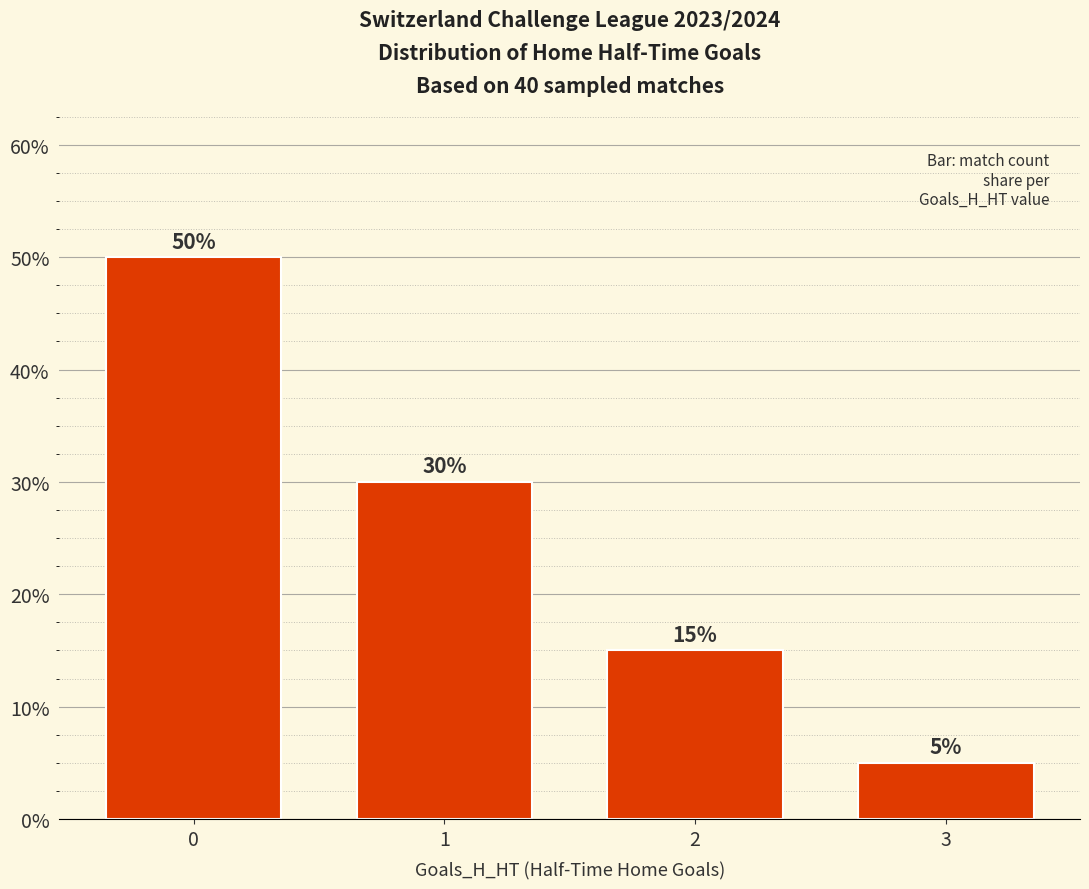

List the labels in order of value, largest first.

0, 1, 2, 3